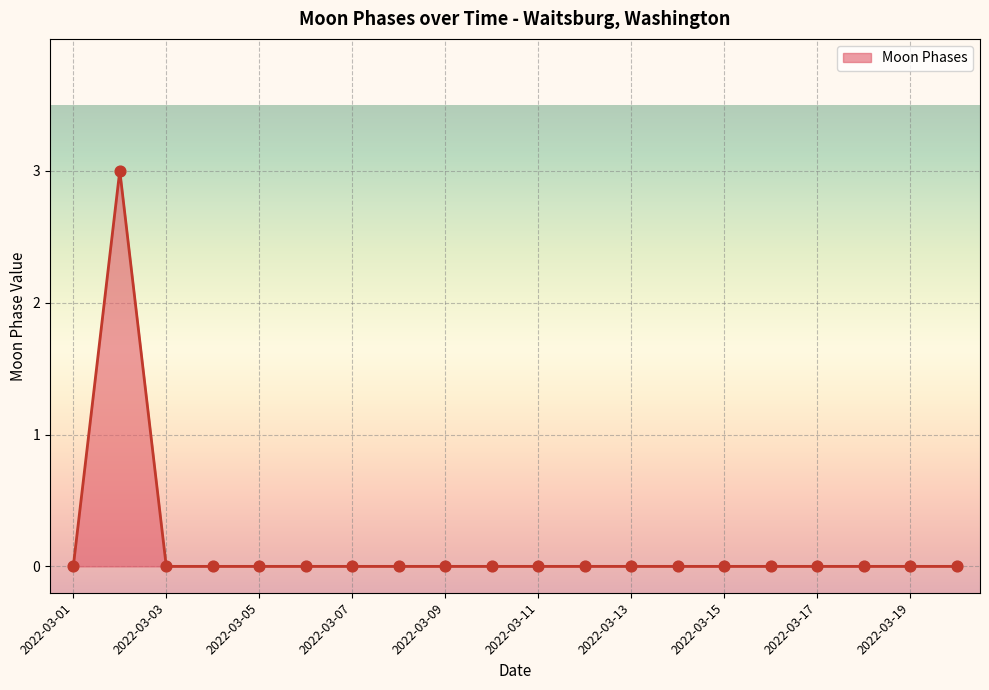

What is the difference between the maximum and minimum values?

3